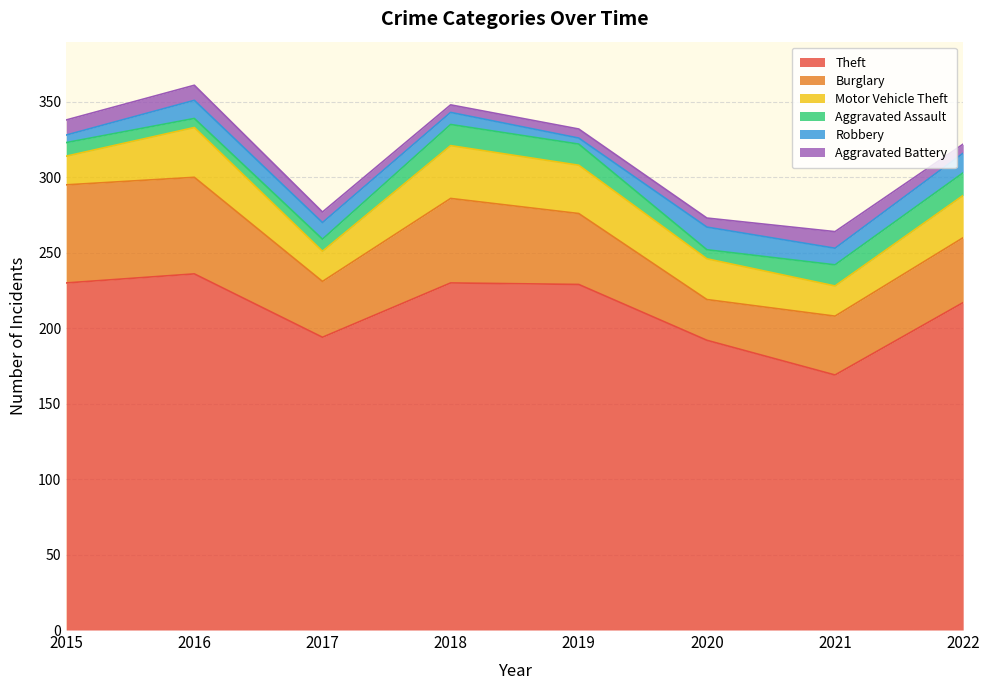

What is the sum of the Motor Vehicle Theft values at 2018 and 2022?

63